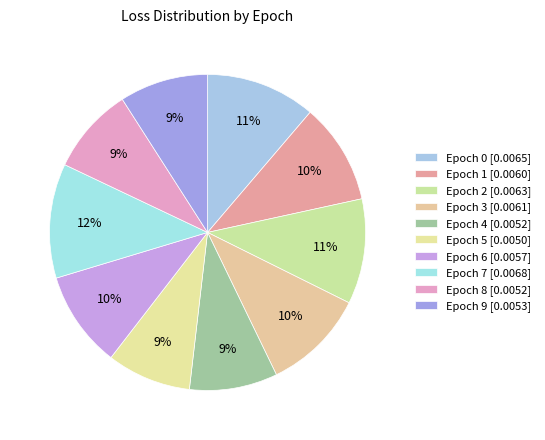

Is there a majority slice in this chart?

No